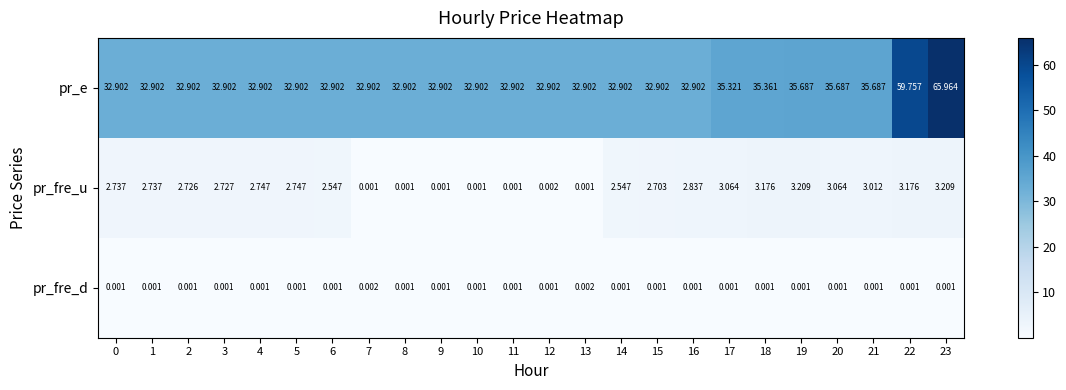

Which series has the widest spread of values?

pr_e